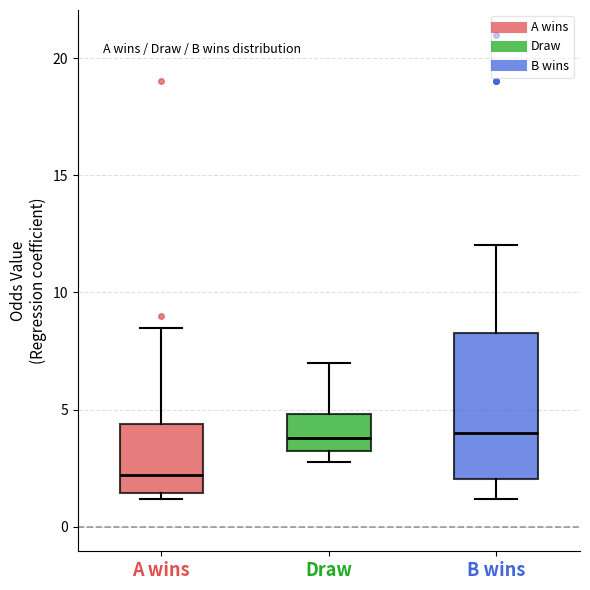

Reading left to right, read every box against the y-axis: the position of its median line, the range the box covers, and the ends of its whiskers. The values are not printed on the chart, so give them approximately, as read against the axis.

A wins: median 2.0, box 1.5 to 4.5, whiskers 1.0 to 8.5
Draw: median 4.0, box 3.5 to 5.0, whiskers 3.0 to 7.0
B wins: median 4.0, box 2.0 to 8.5, whiskers 1.0 to 12.0